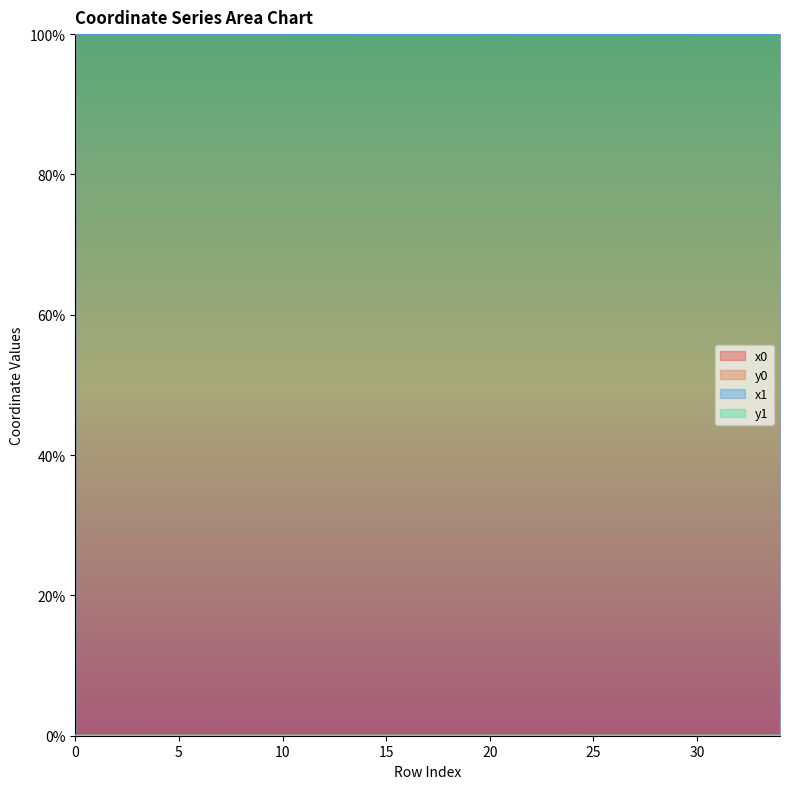

At which category is the sum across all series the highest?

29